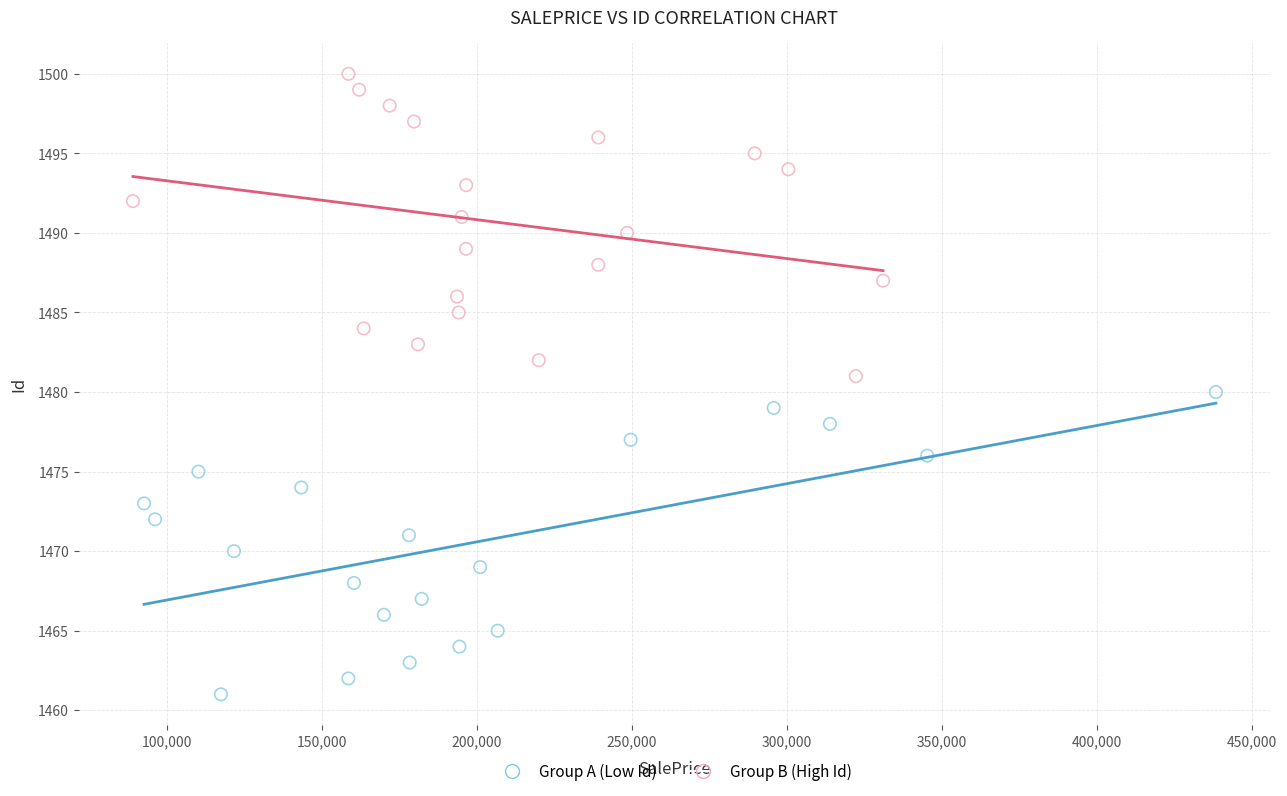

Which series reaches the minimum Y coordinate?

Group A (Low Id)